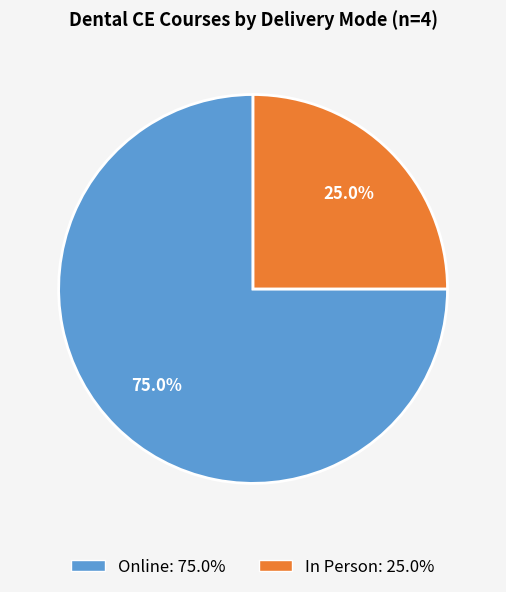

What portion of the pie excludes Online?

25.0%